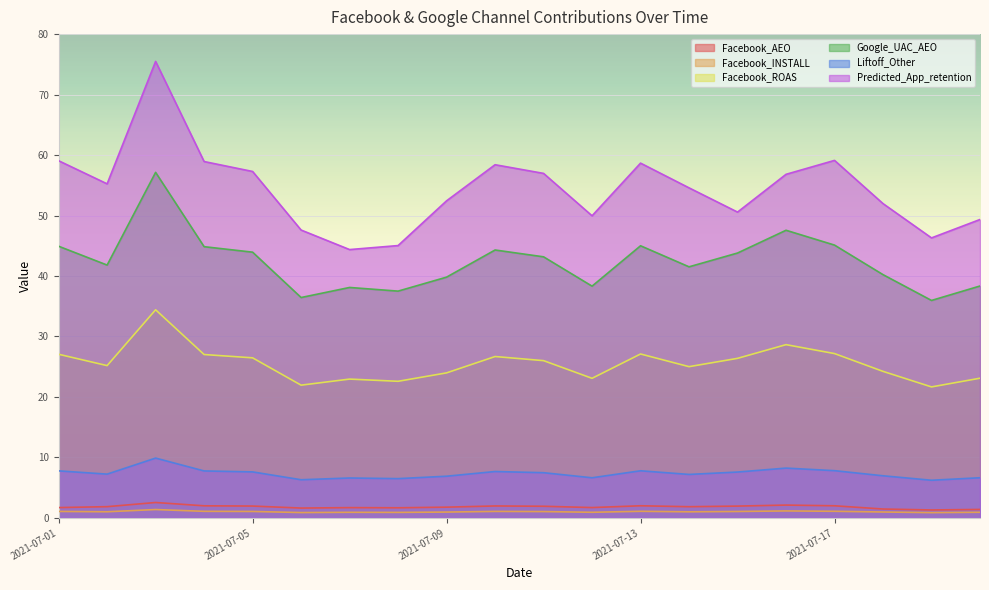

At how many categories does at least one series exceed 15?

20